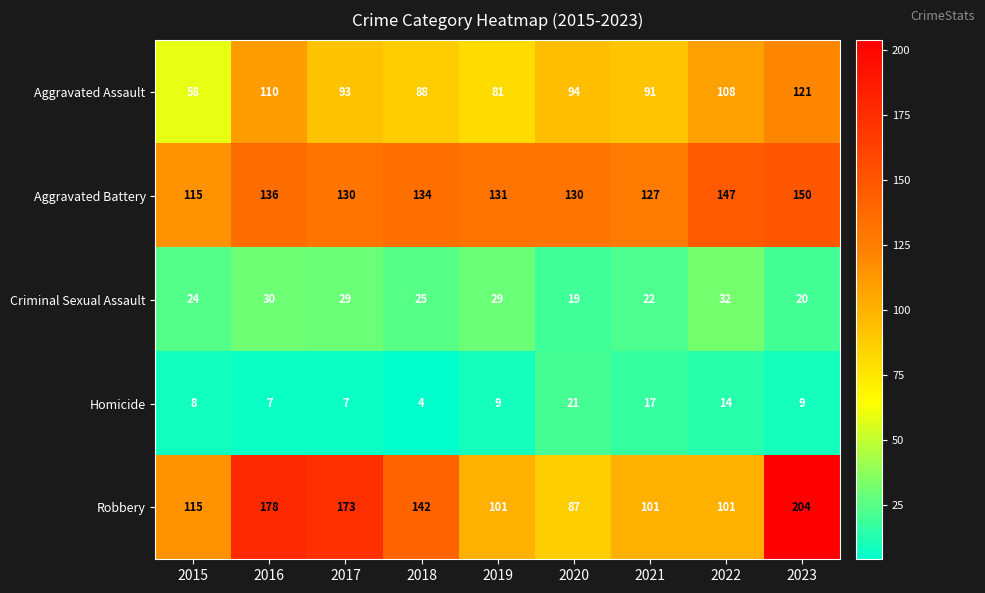

What is the smallest value displayed?

4